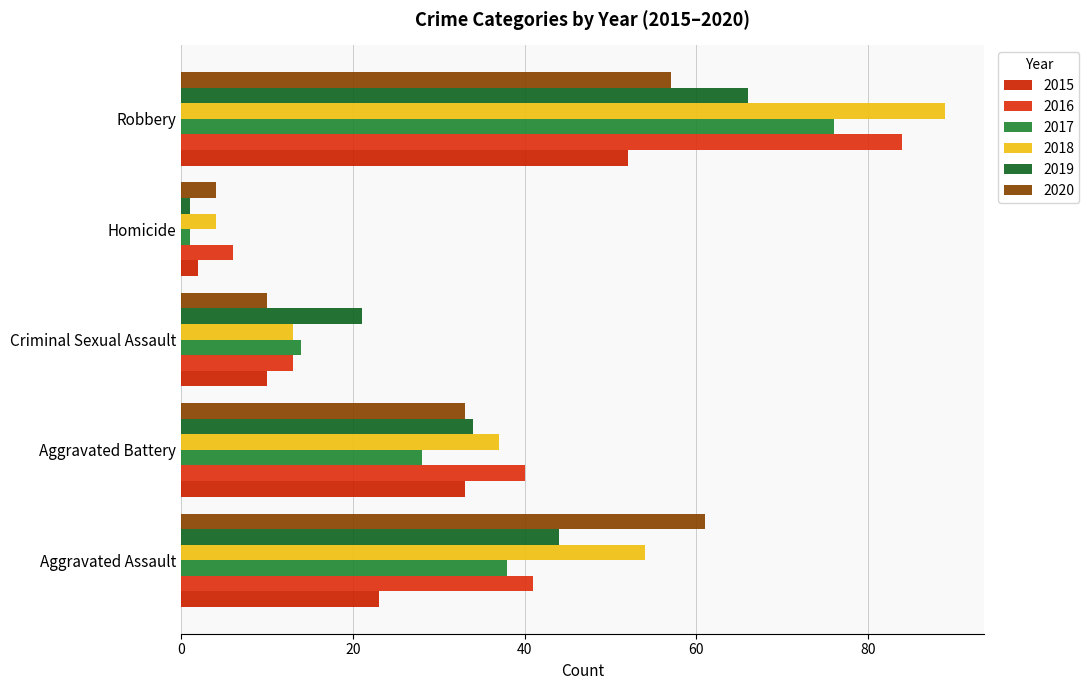

What is the maximum value for 2019?

66